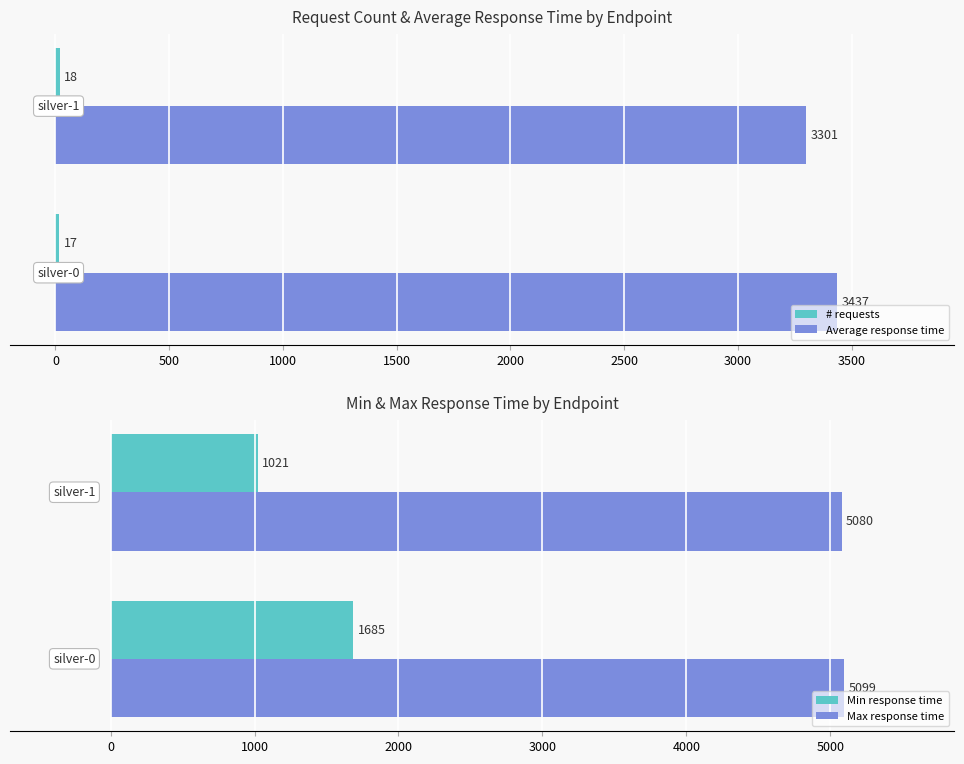

Are the bars grouped side by side (vs. stacked)?

Yes